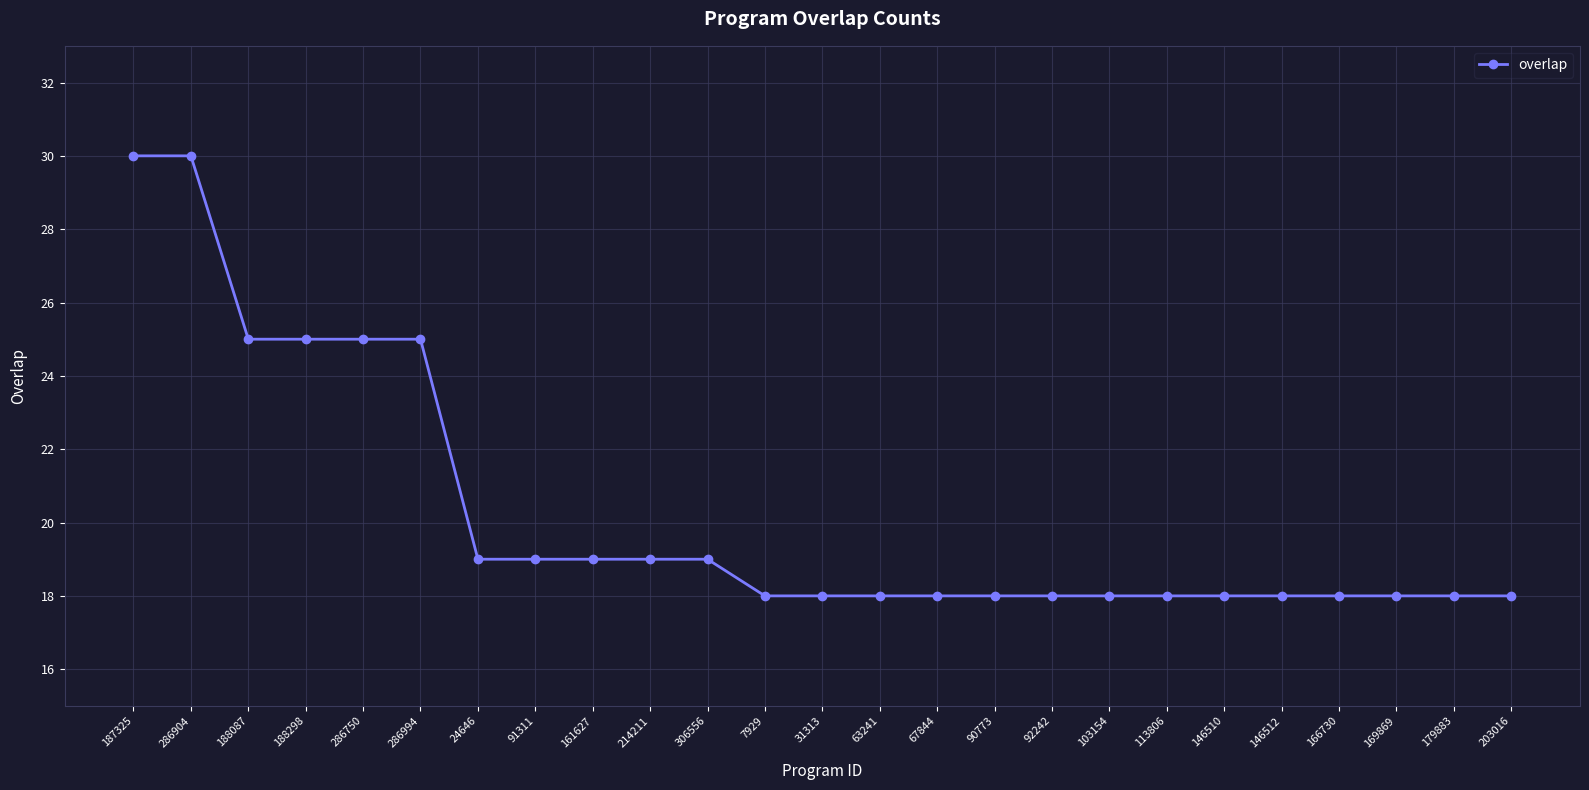

What is the difference between the maximum and minimum values?

12